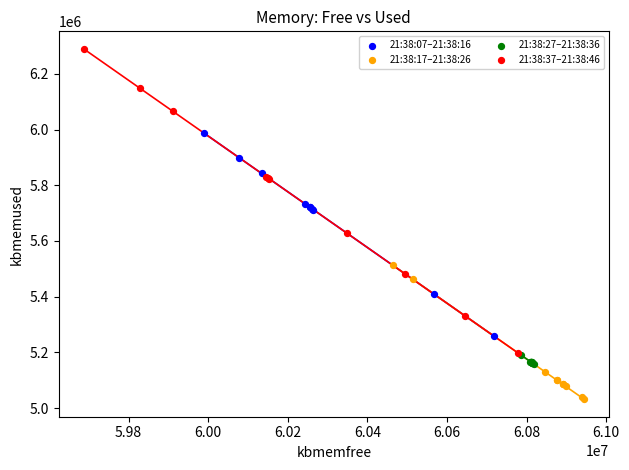

Which series contains the lowest Y value?

21:38:17–21:38:26